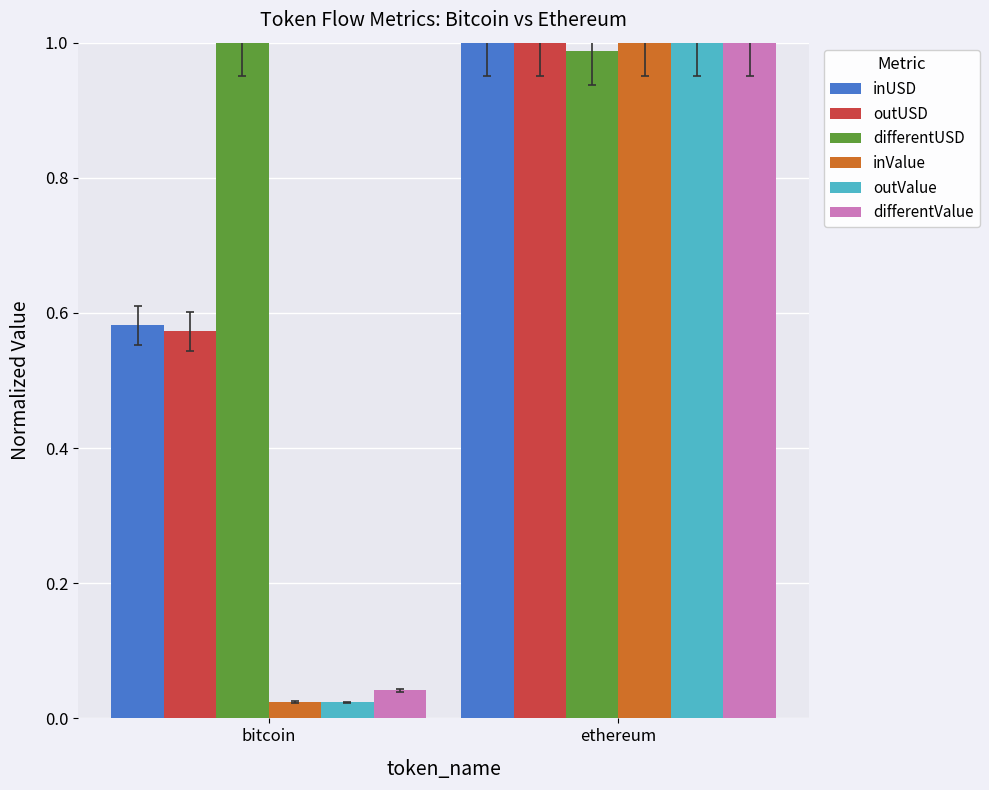

The differentValue series shows 0.6 at ethereum. True or false?

False